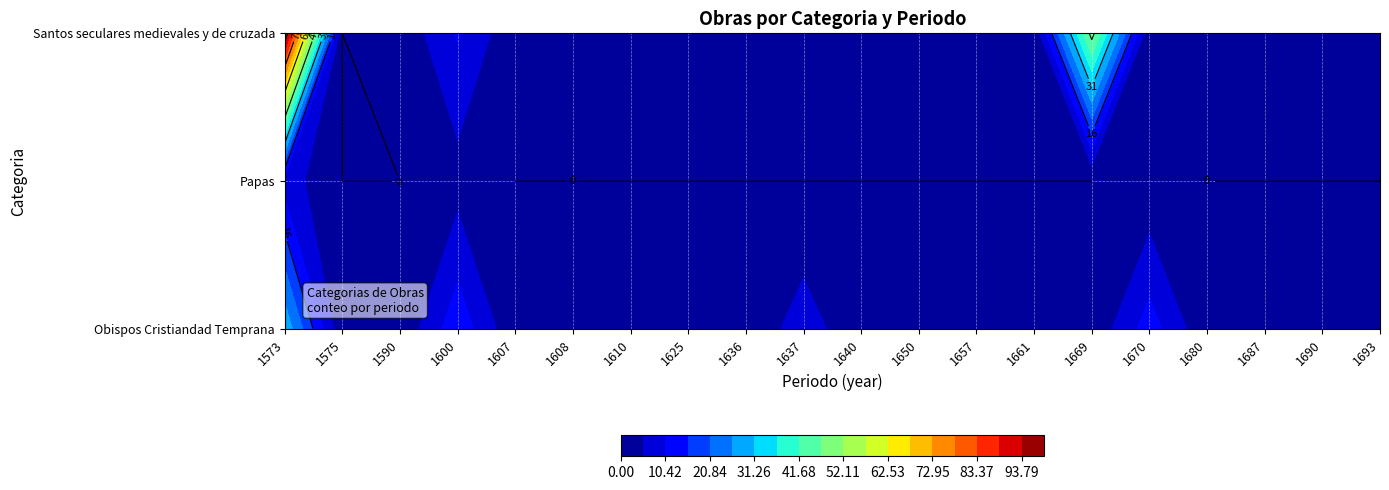

What is the sum of all Obispos Cristiandad Temprana values?

82